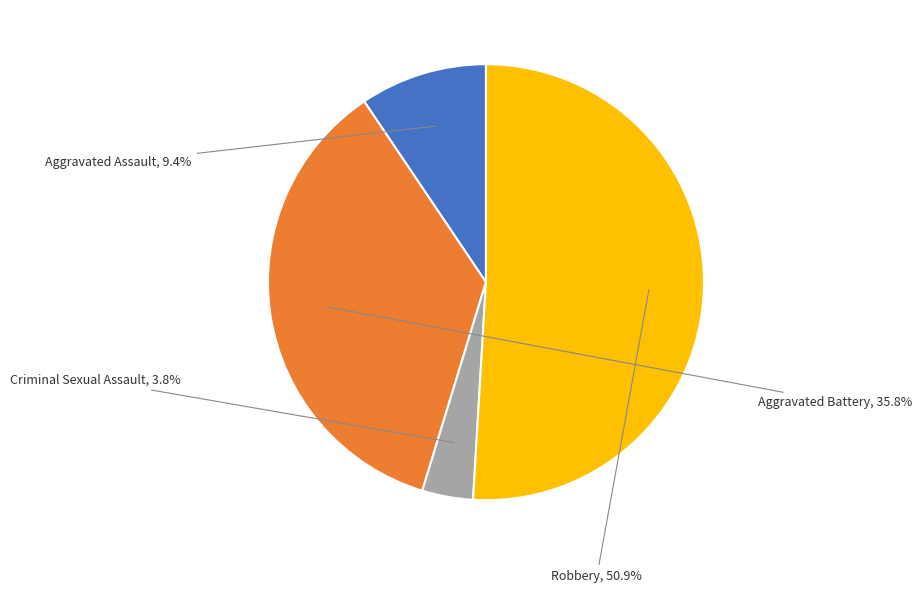

Does any single category account for the majority?

Yes